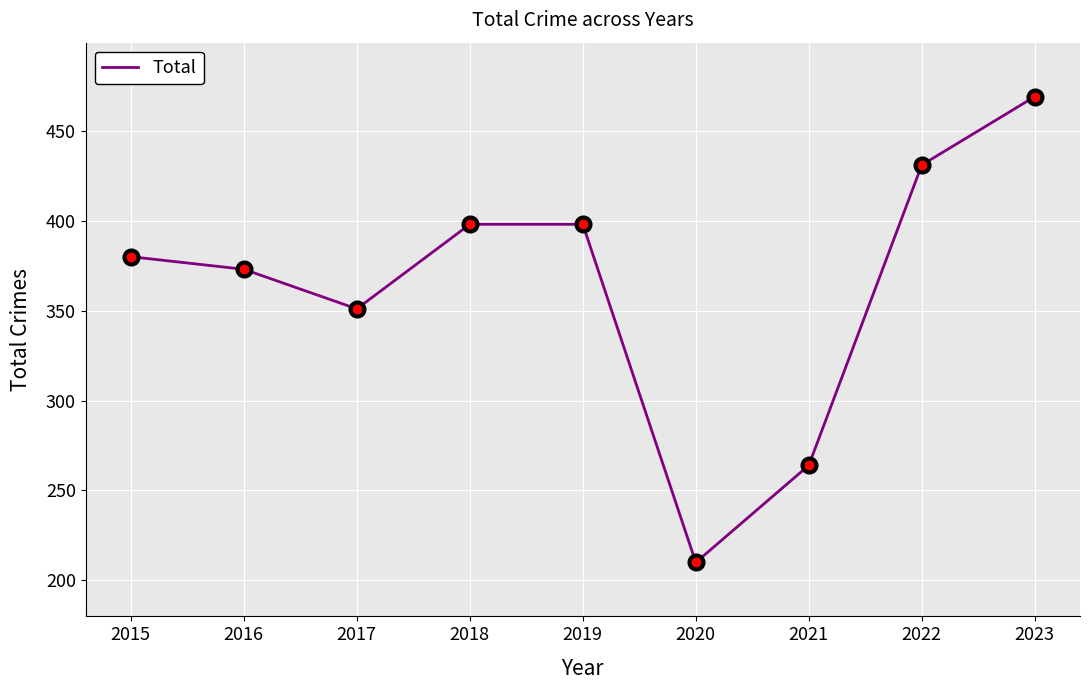

The value at 2020 is 376. True or false?

False